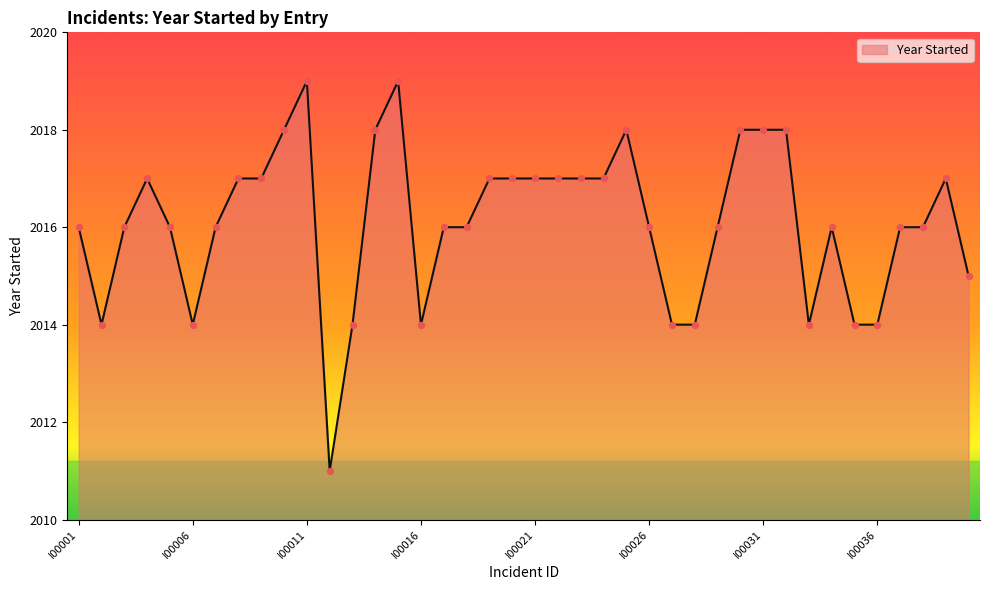

What is the difference between the maximum and minimum values?

8